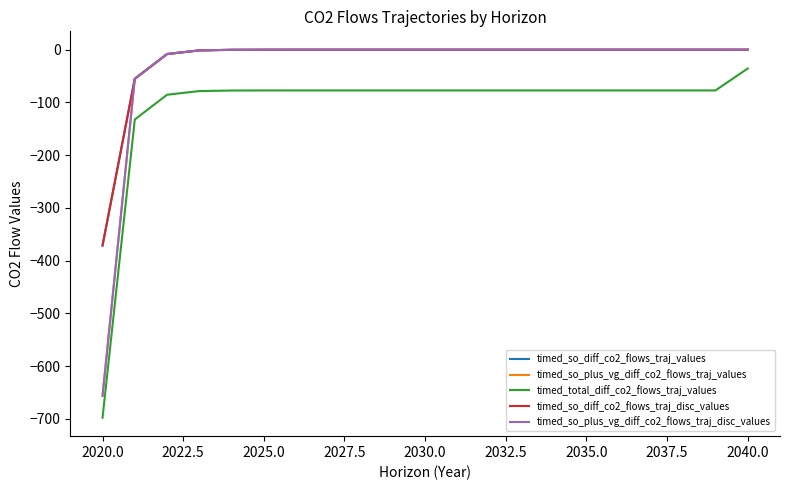

Where is timed_so_plus_vg_diff_co2_flows_traj_values nearest to the value -328?

2020.0